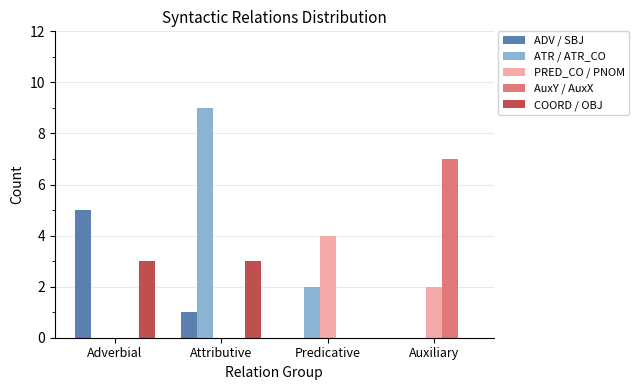

Between Adverbial and Auxiliary, which series saw the biggest shift?

AuxY / AuxX